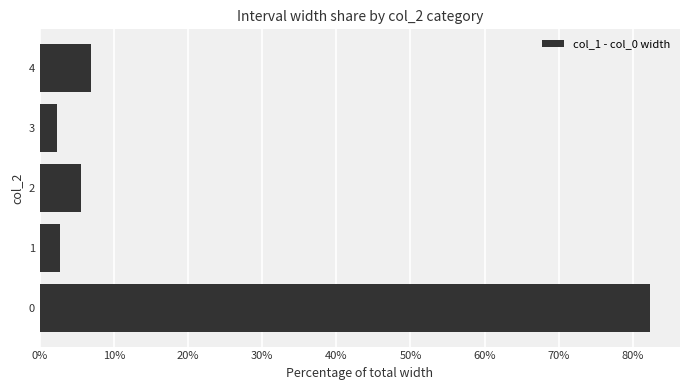

Reading top to bottom, list all the values displayed in this chart.

6.9	2.4	5.6	2.8	82.2